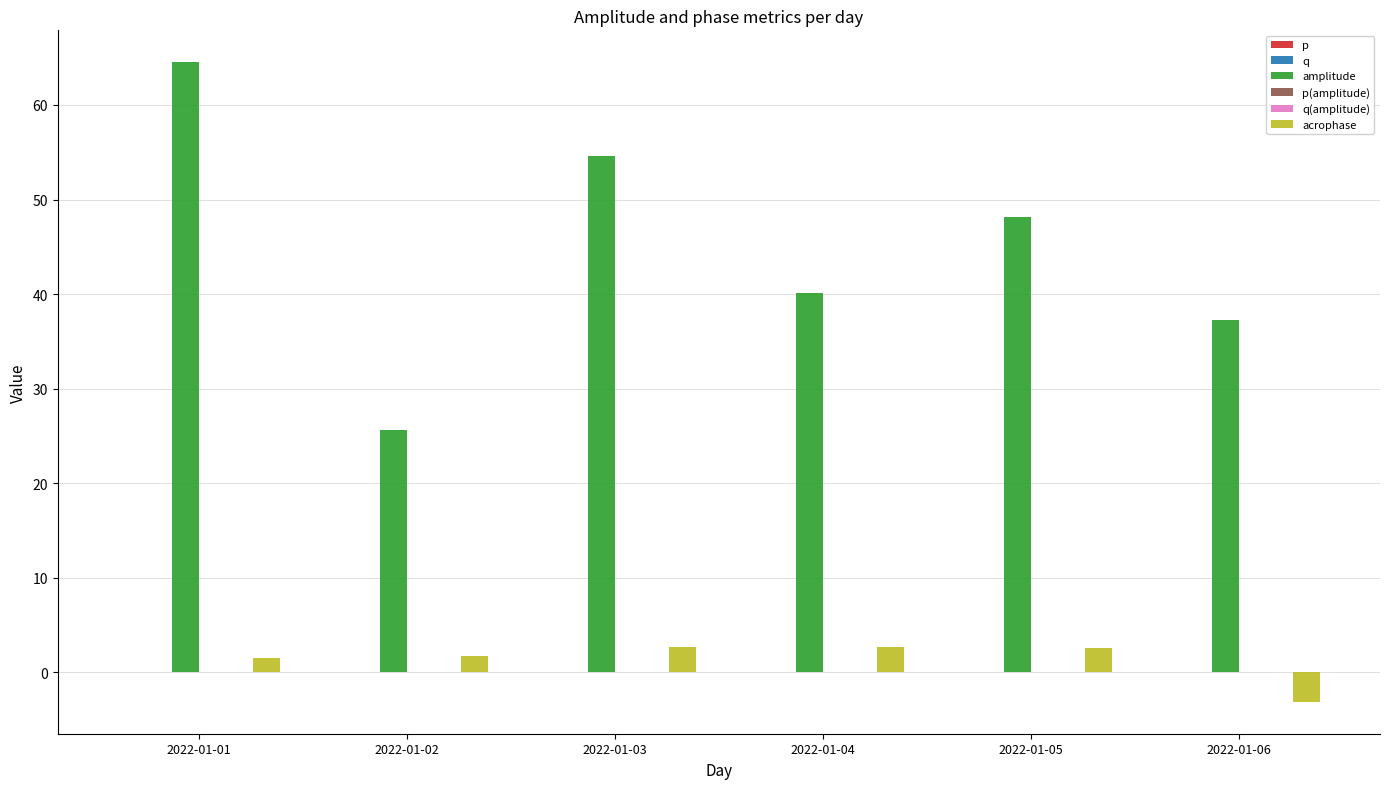

Which category has the highest value in the q(amplitude) series?

2022-01-02